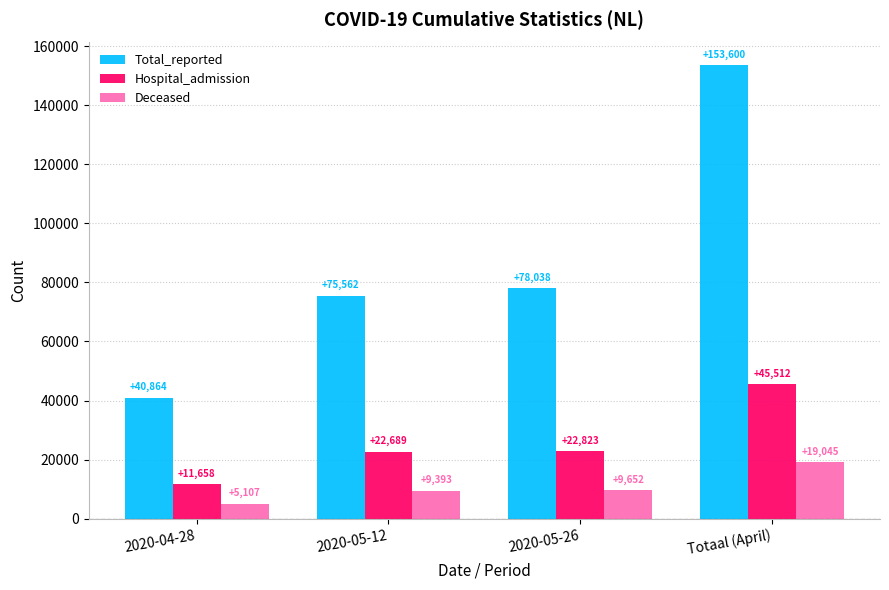

Which series has the widest spread of values?

Total_reported